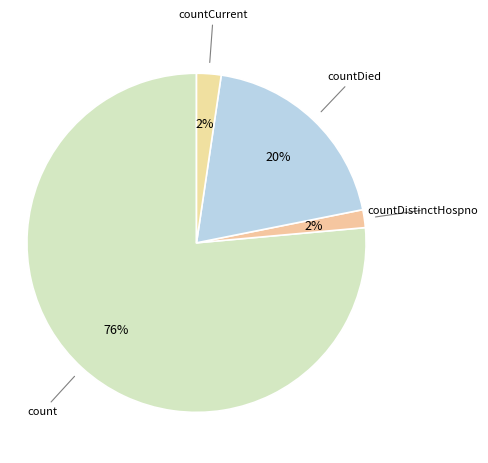

How many segments does this pie chart have?

4